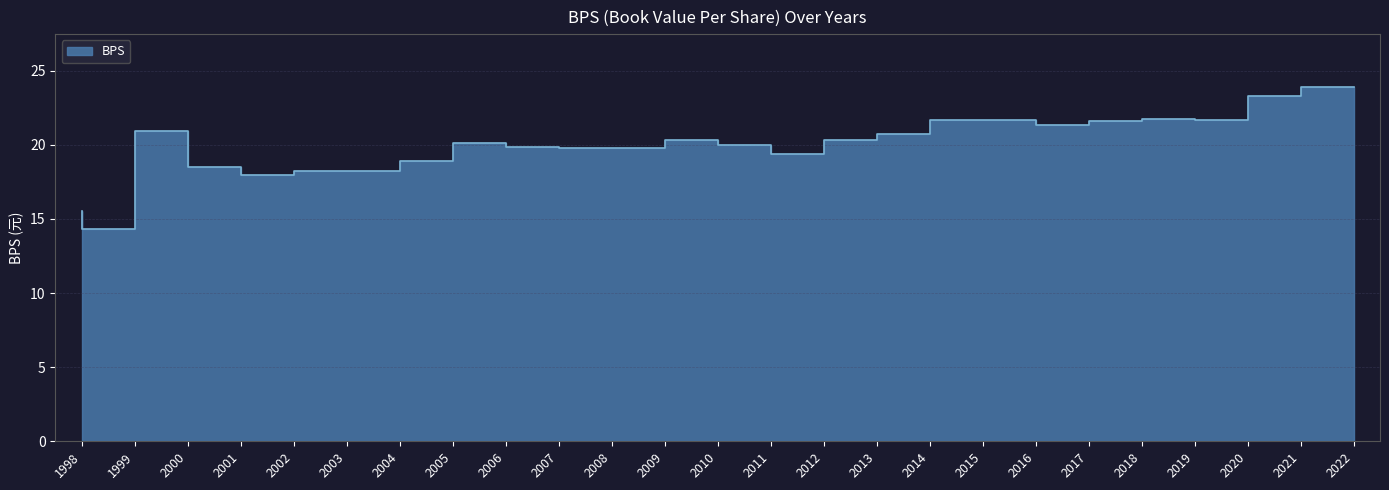

What is the minimum value shown in the chart?

14.3